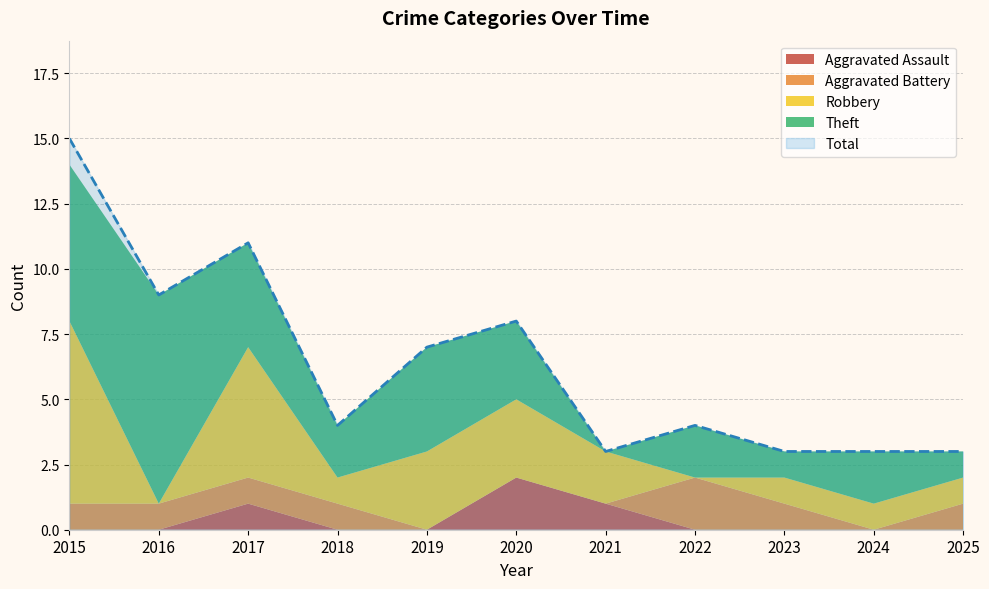

At which category is the sum across all series the highest?

2015